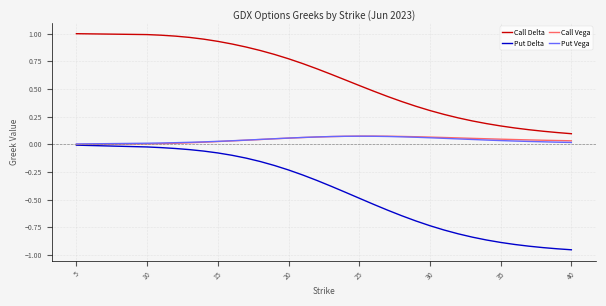

True or false: Put Delta and Call Delta cross at least once.

False